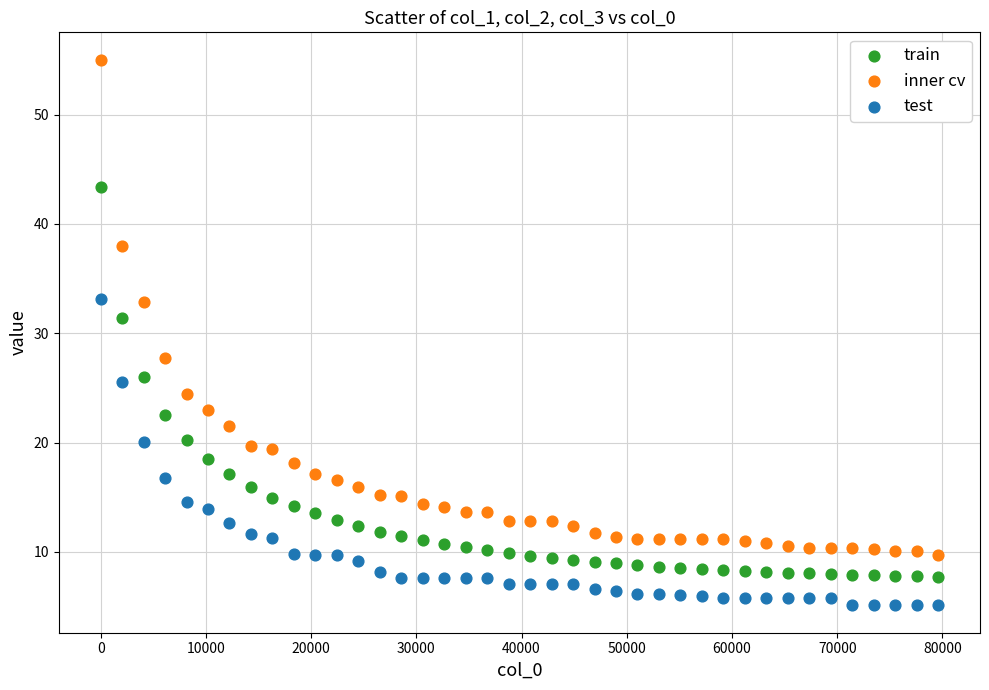

Across all data points, what is the range of Y values (max minus min)?

49.9